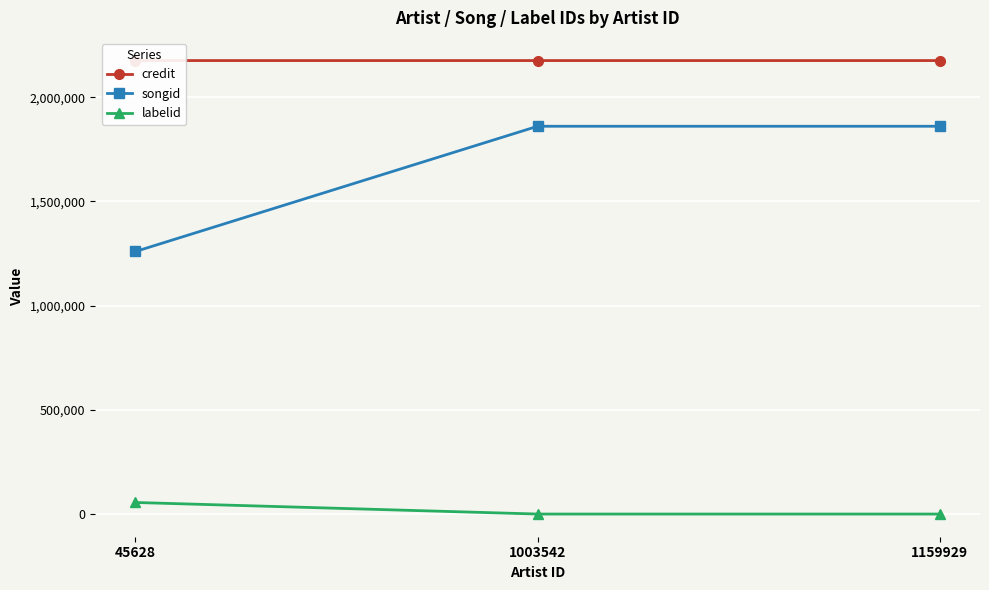

Is it true that credit equals 2176392 at 1003542?

True